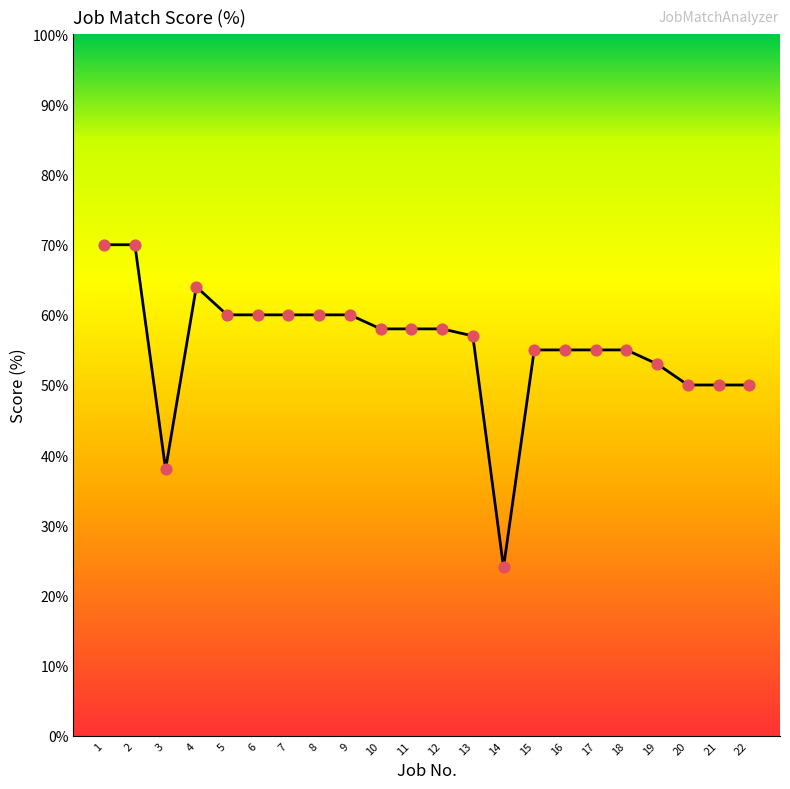

What is the change in value from 2 to 17?

-15